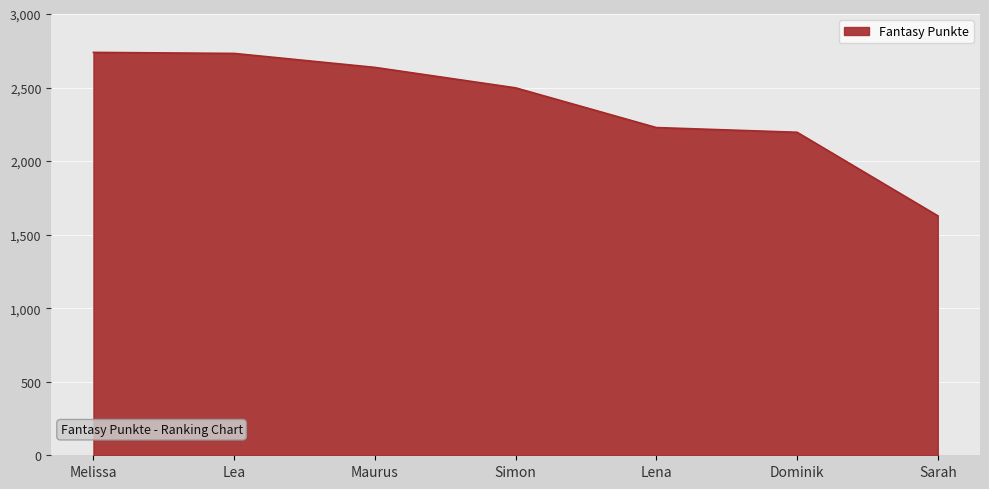

The chart shows a value of 2196 at Dominik. True or false?

True